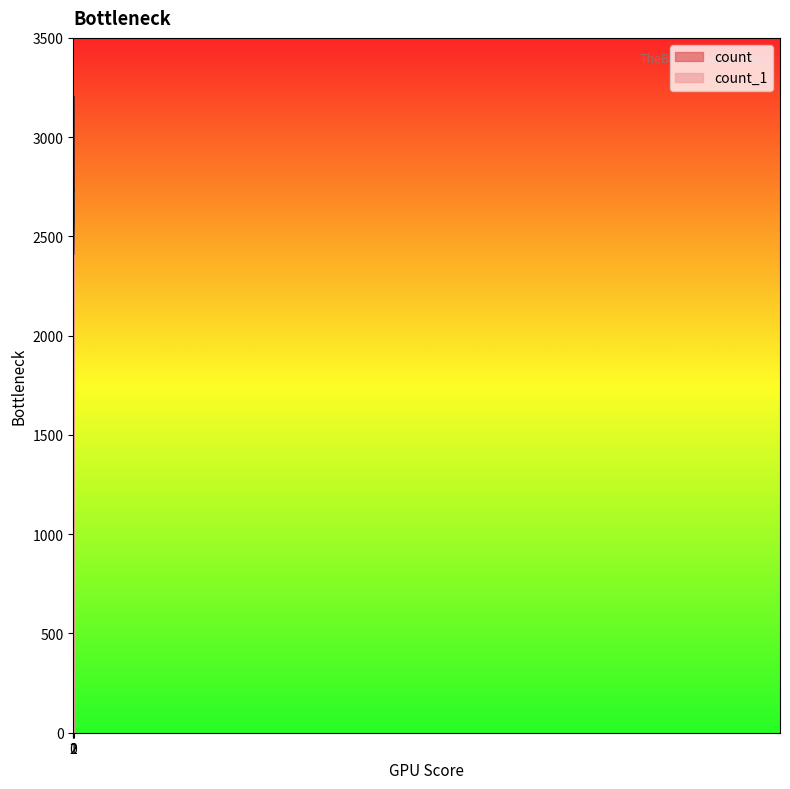

What is the minimum value for count?

2412